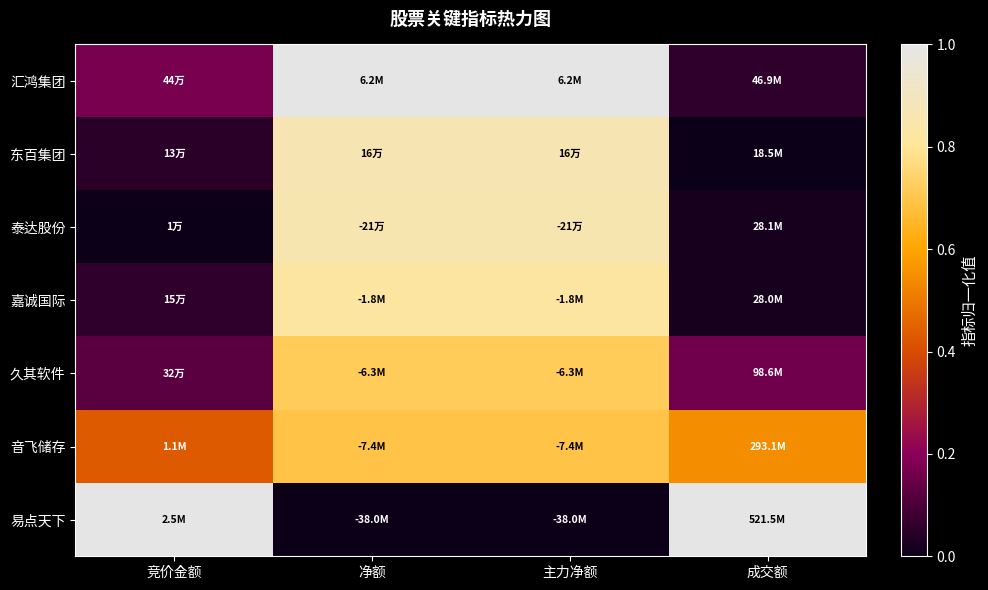

Between 竞价金额 and 净额, which series saw the biggest shift?

易点天下